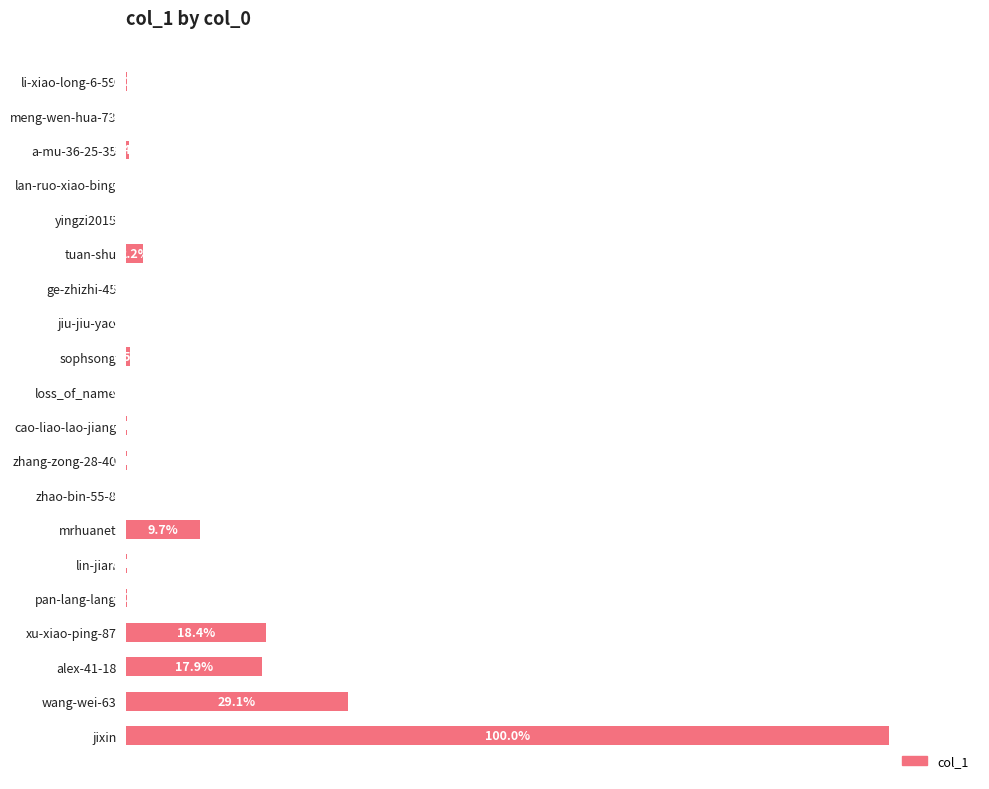

Are the bars horizontal?

Yes